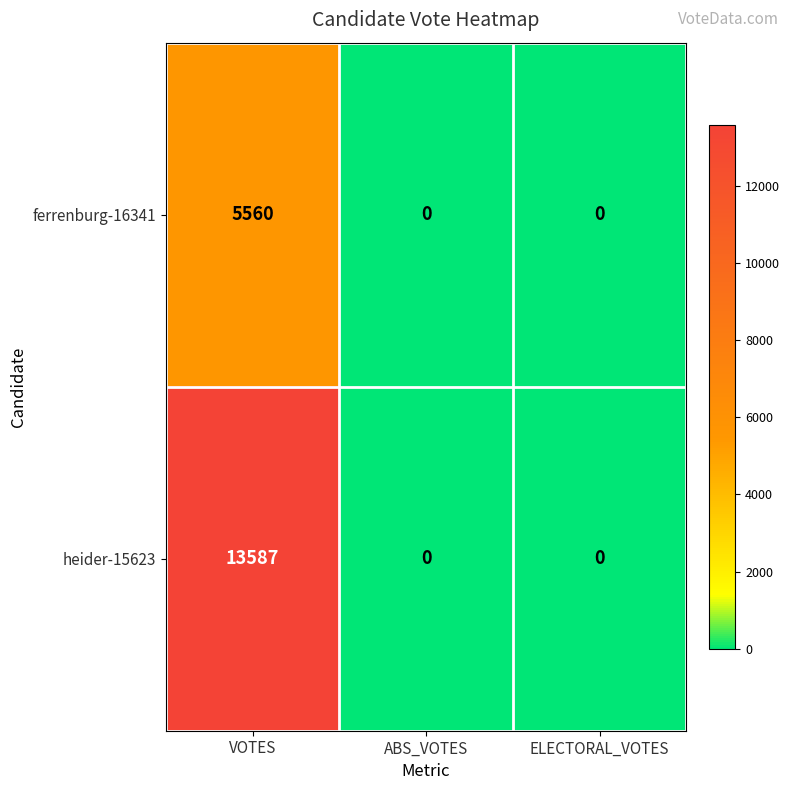

How many values in the ferrenburg-16341 series exceed 0?

1